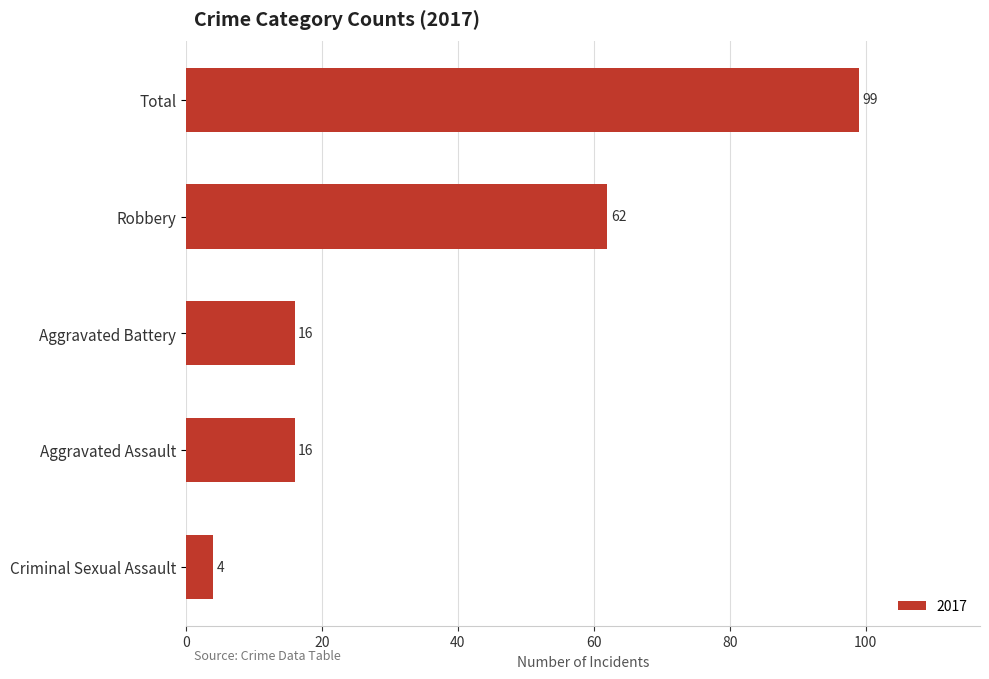

Reading bottom to top, extract all data points from this chart.

Criminal Sexual Assault=4	Aggravated Assault=16	Aggravated Battery=16	Robbery=62	Total=99